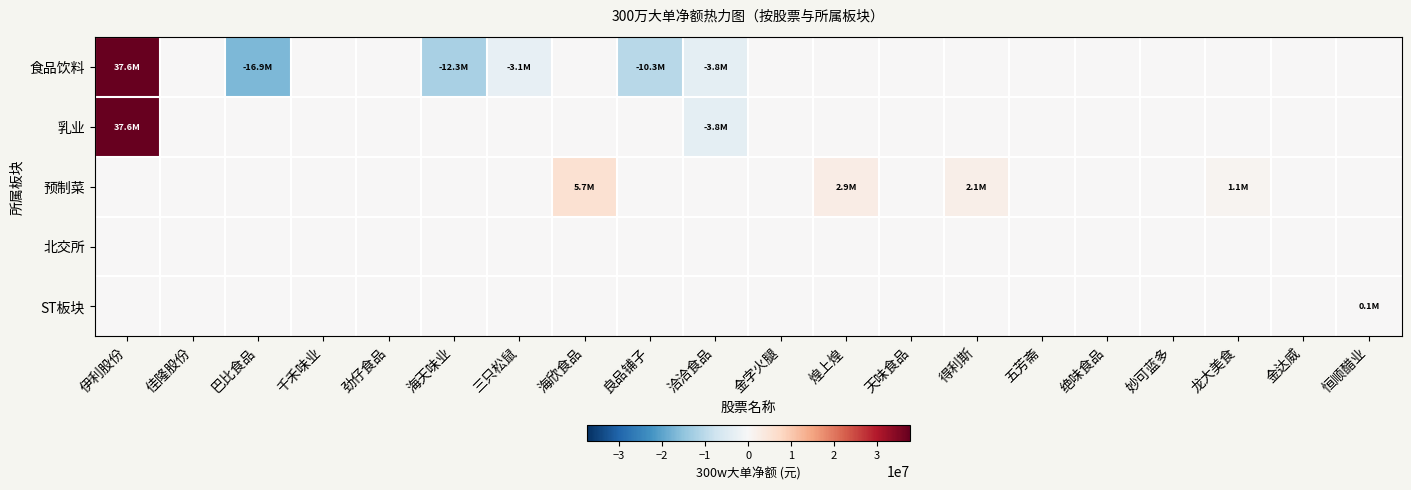

Which series has the largest total across all categories?

乳业